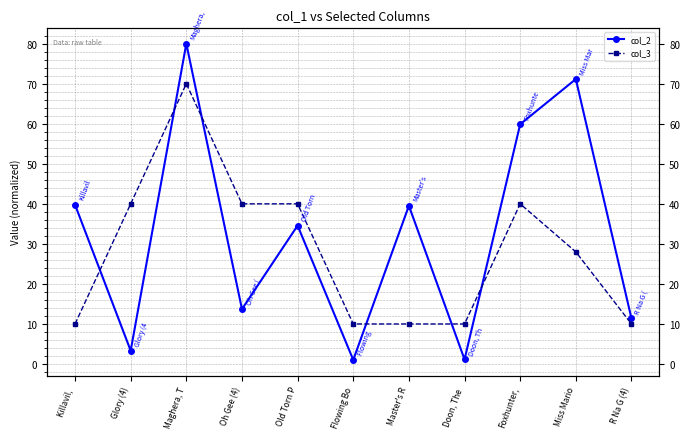

What is the value of the col_2 point at the 1st from the left?

39.8